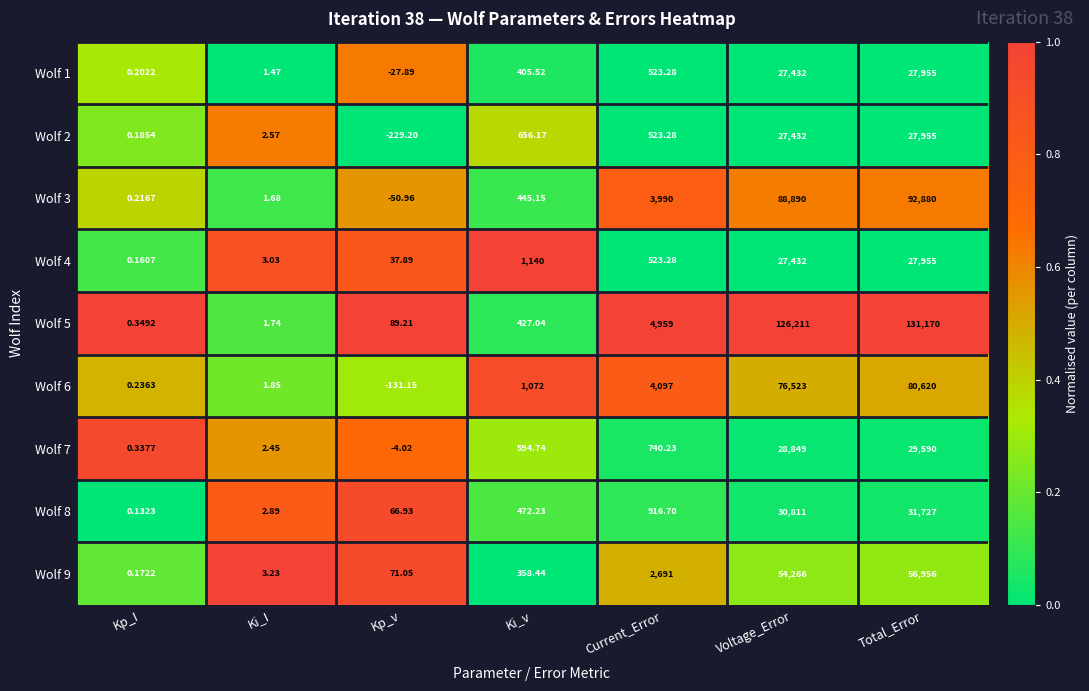

Which category has the lowest value in the Wolf 6 series?

Kp_v